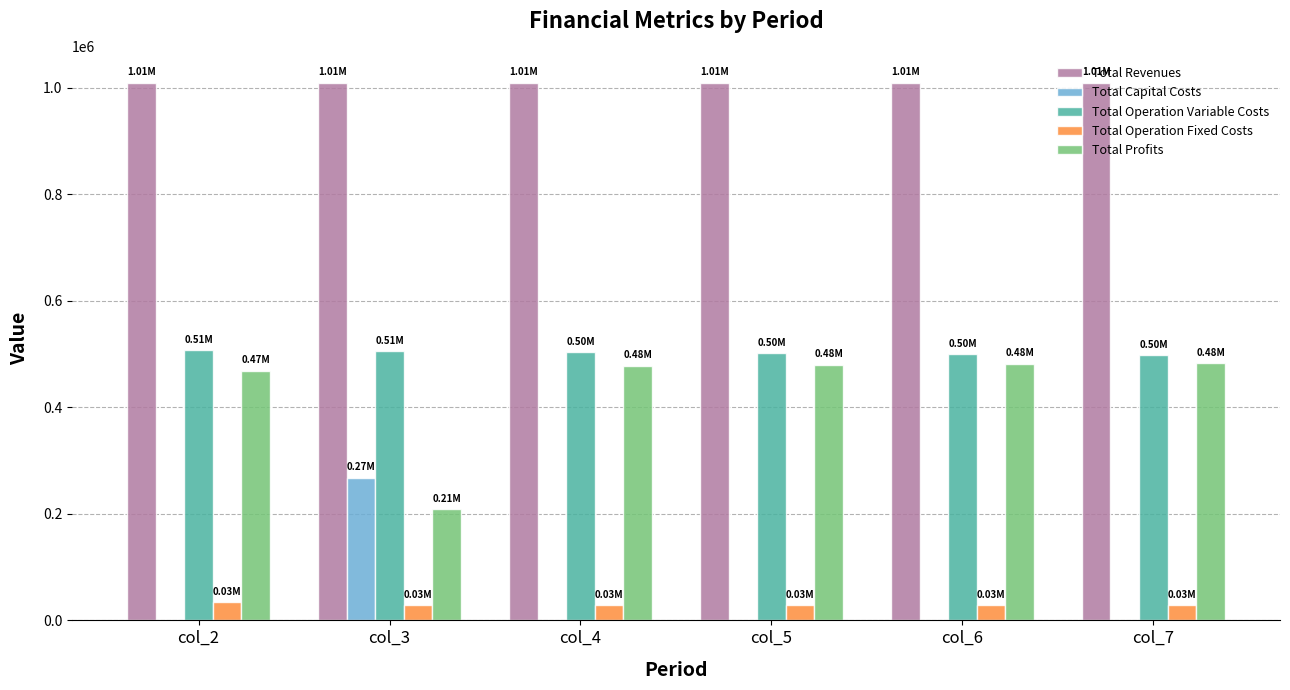

Where does the Total Profits series first go above 479941?

col_5